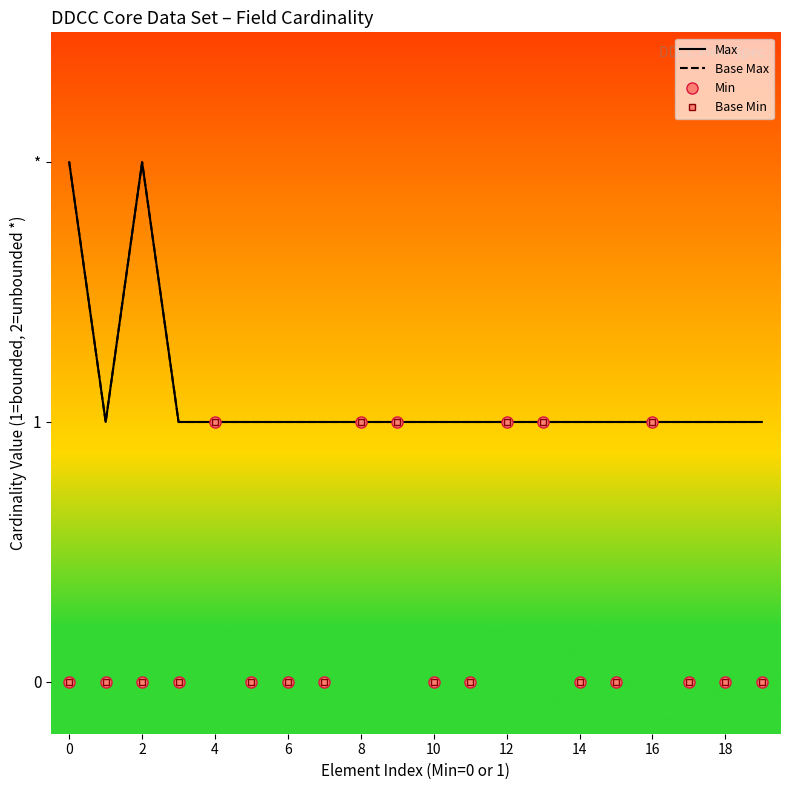

Between 10 and 16, which series saw the biggest shift?

Min